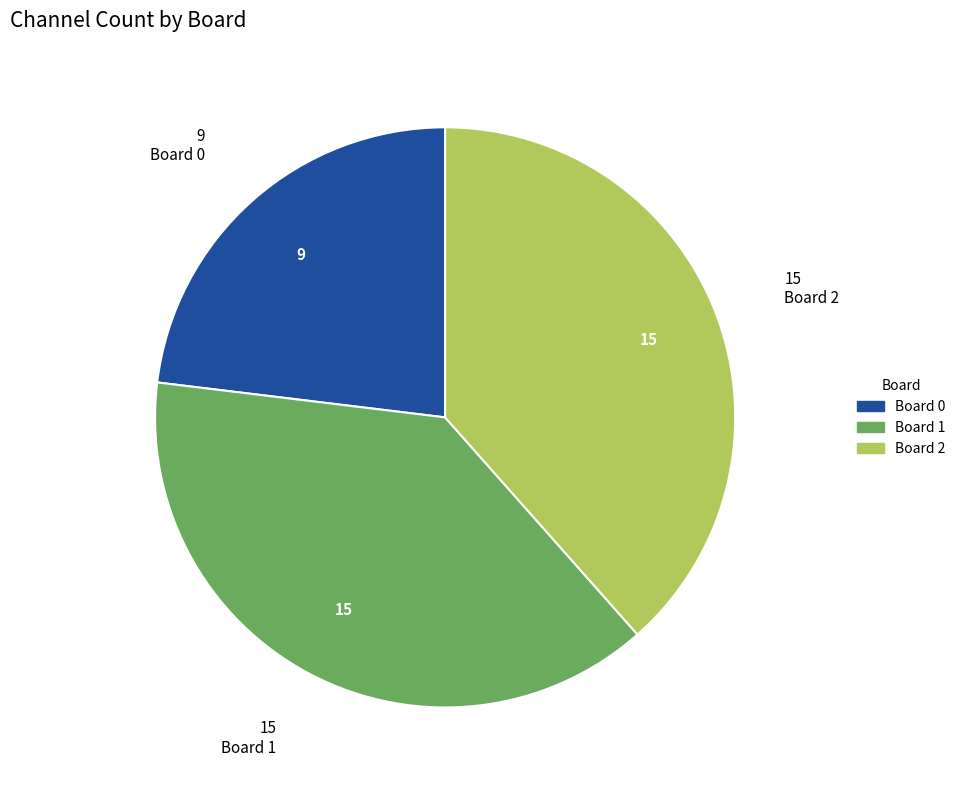

True or false: Board 2 accounts for 50% of the total.

False